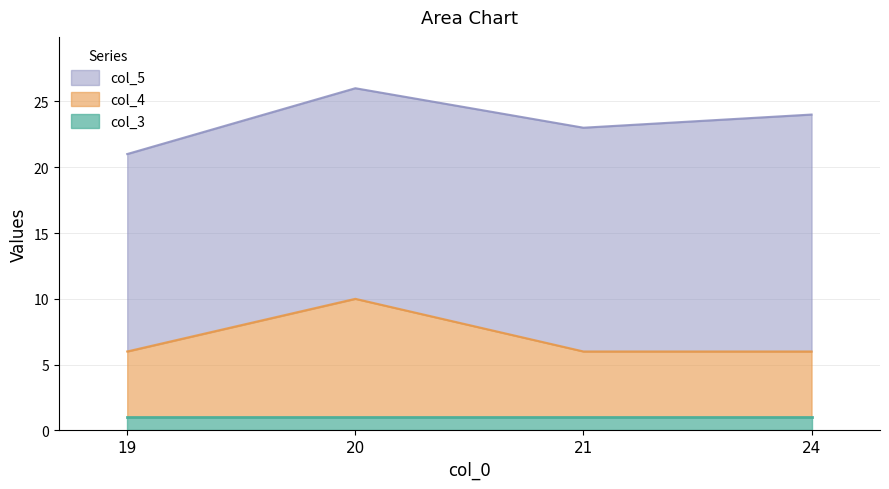

What is the total value across all series at 20?

26